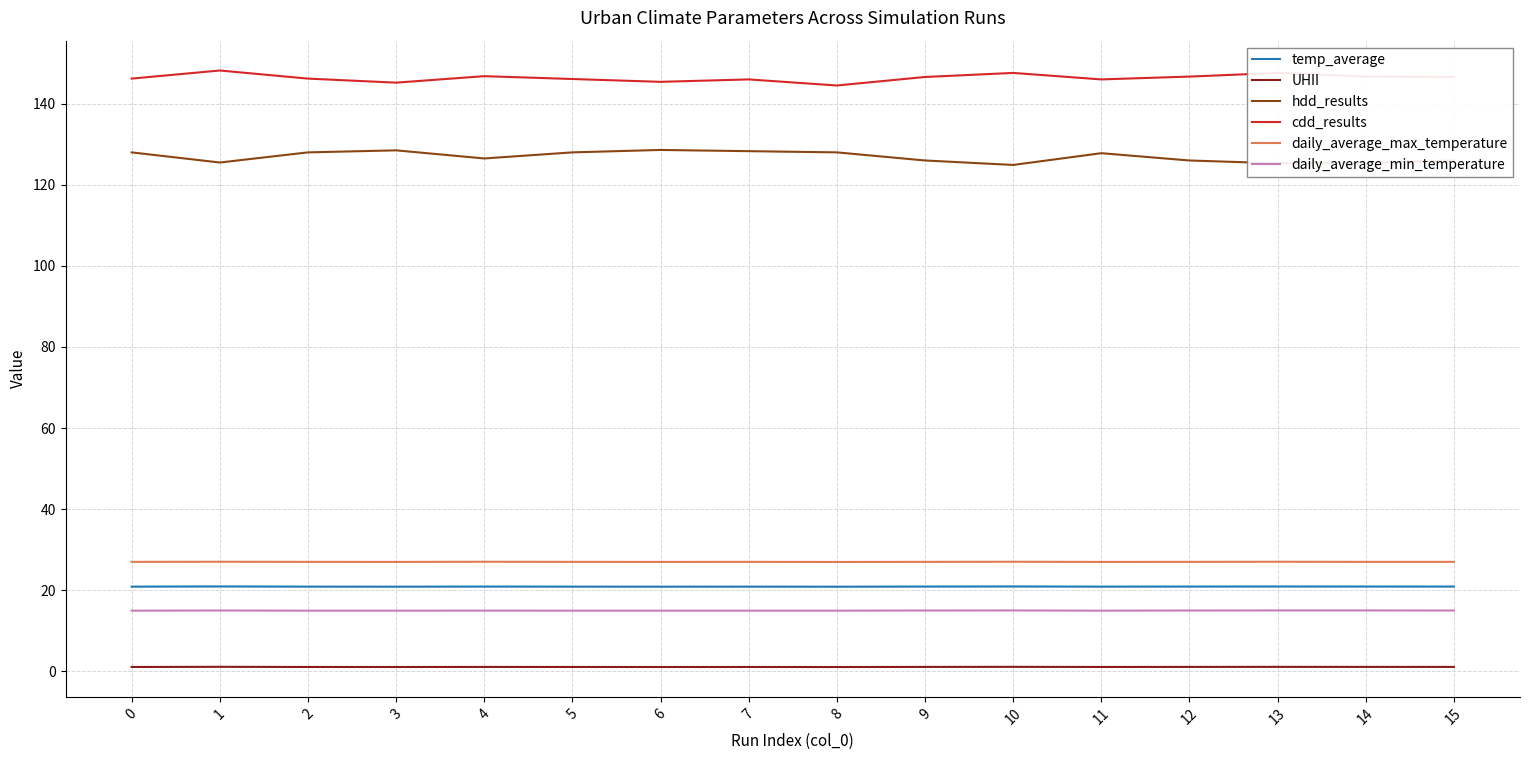

True or false: temp_average and daily_average_max_temperature intersect in this chart.

False